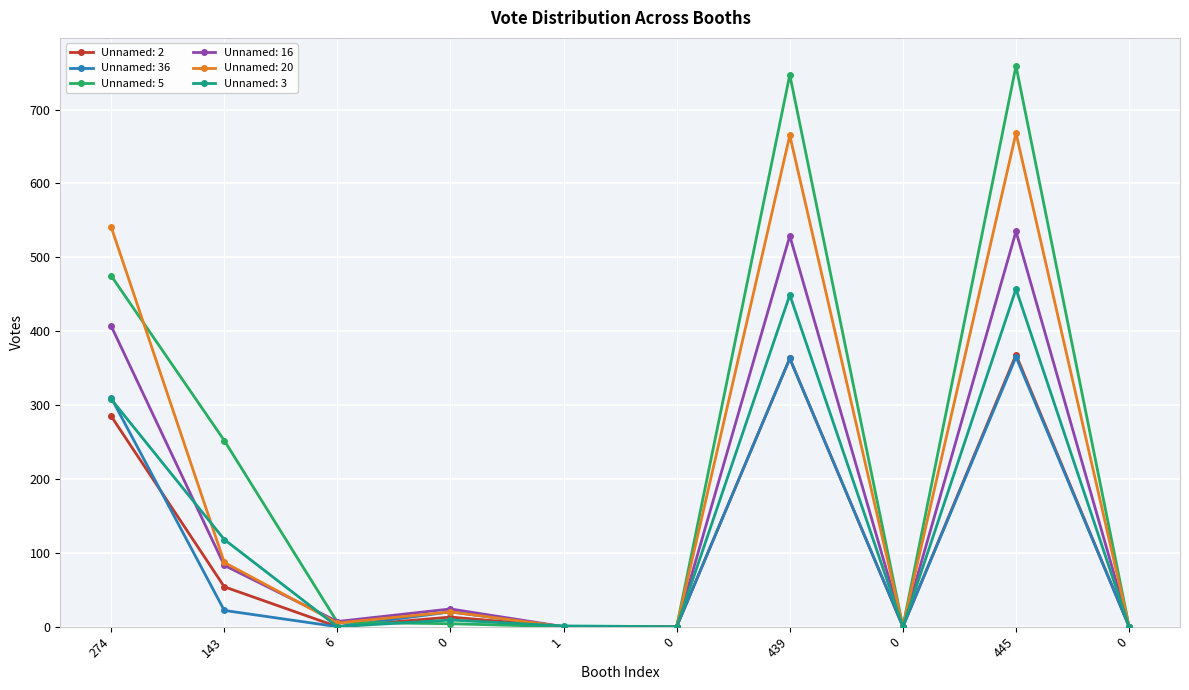

How many series are shown in this chart?

6